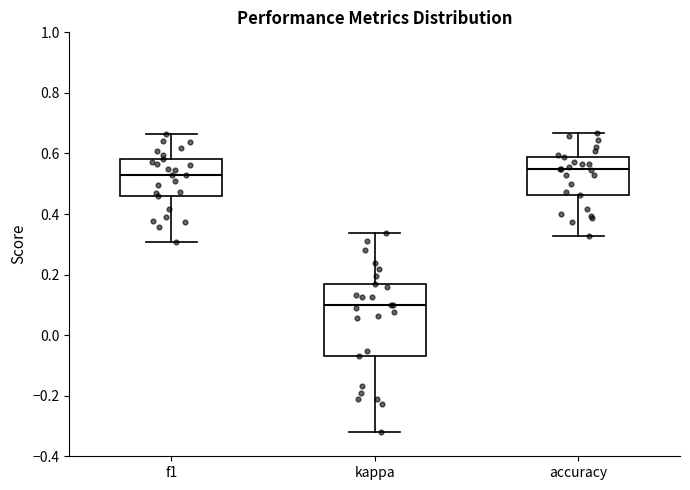

Where is the upper edge of the box for f1 on the y-axis? The values are not printed on the chart, so give them approximately, as read against the axis.

0.58